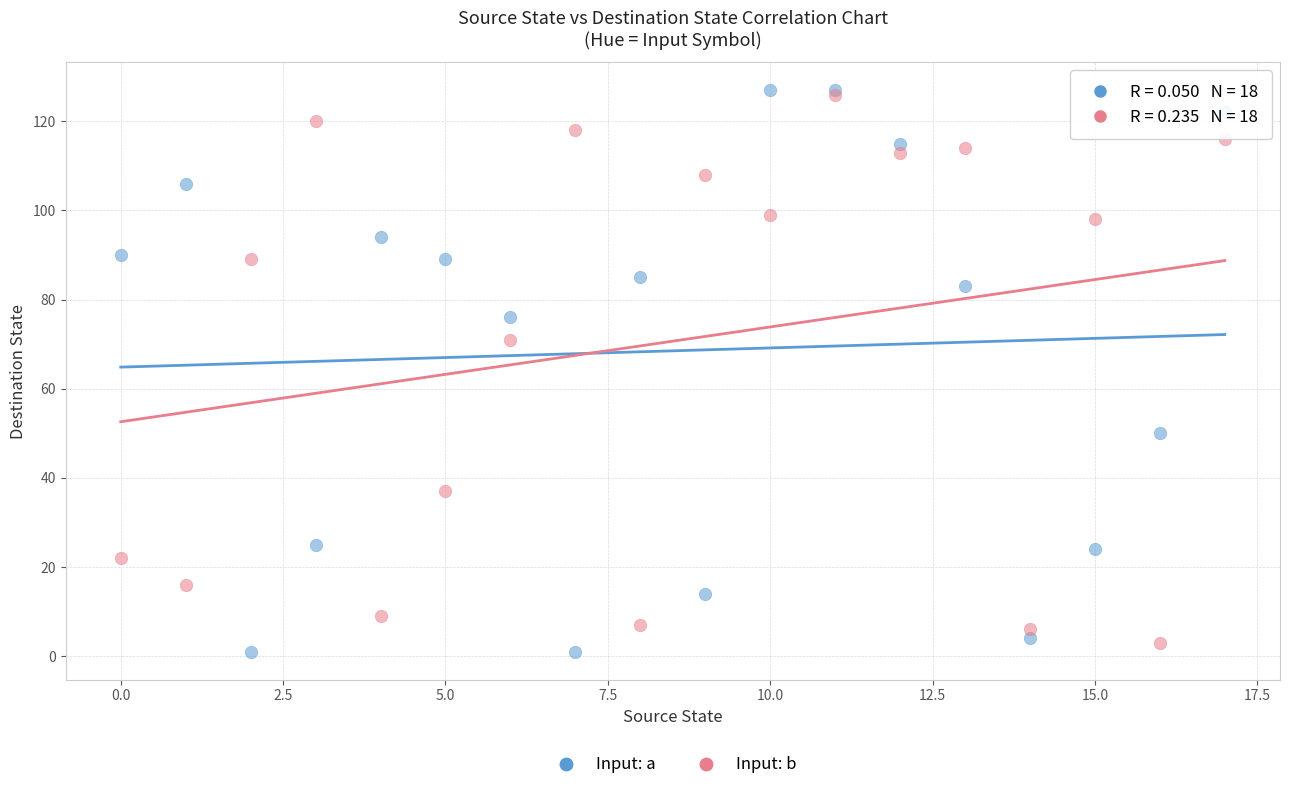

Across all series, what Y value is closest to 64?

71